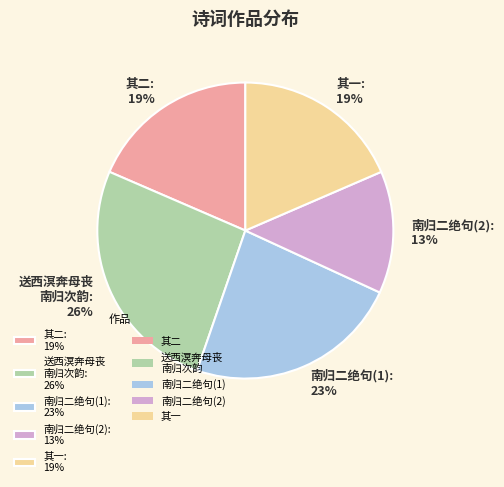

How many segments does this pie chart have?

5